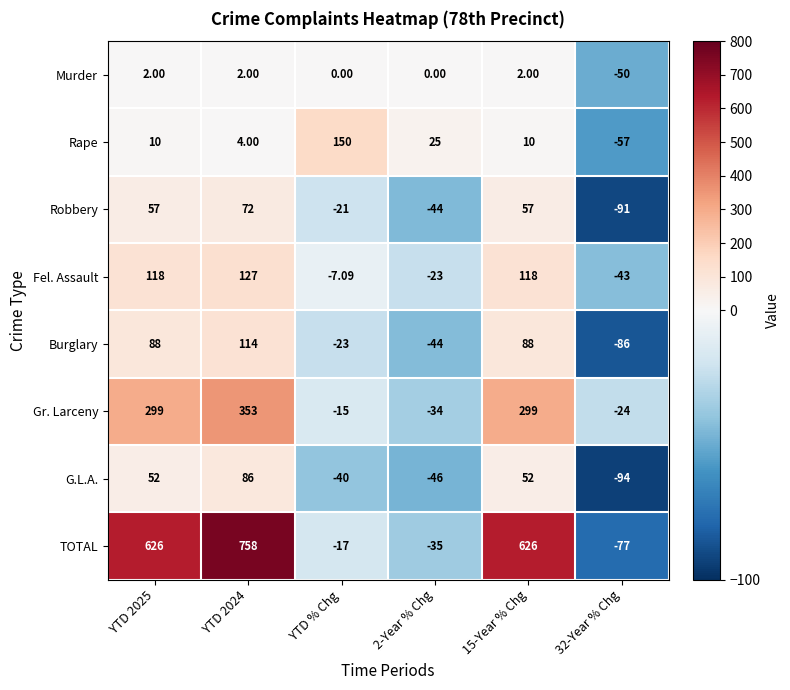

Which series has the largest total across all categories?

TOTAL